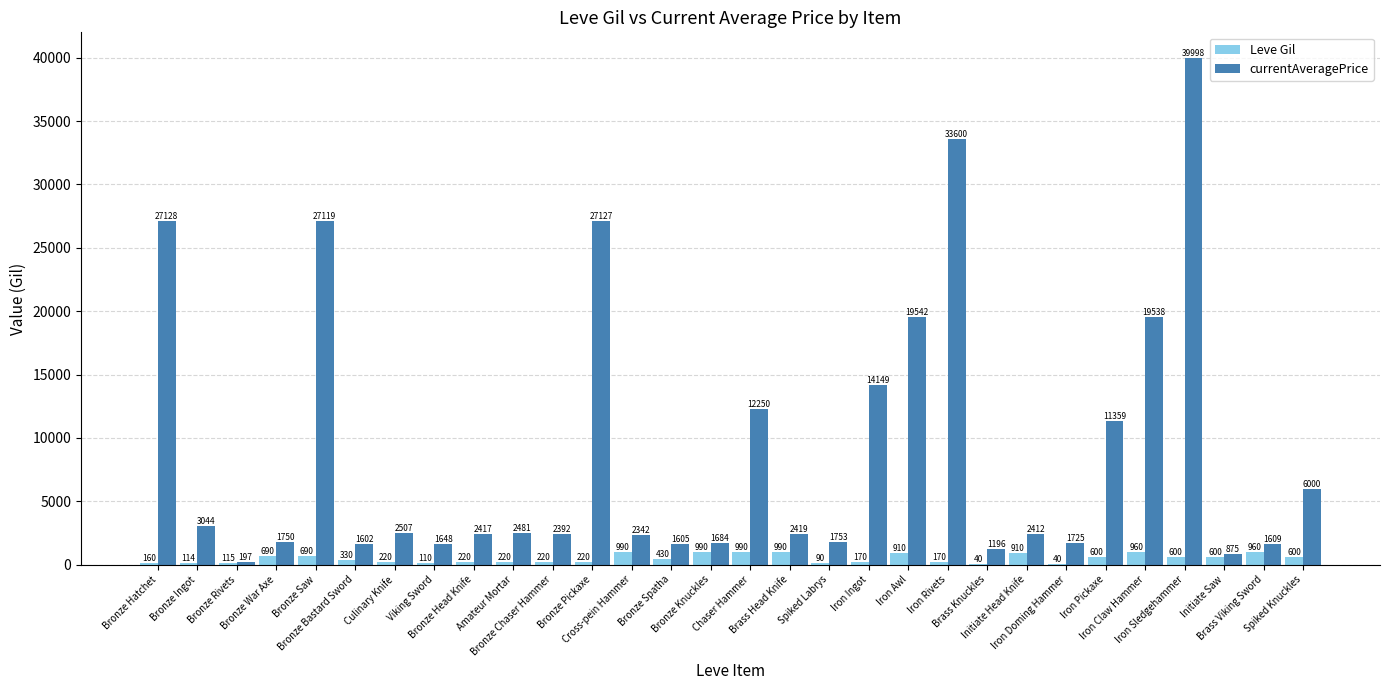

Between Bronze Ingot and Iron Pickaxe, which series saw the biggest shift?

currentAveragePrice